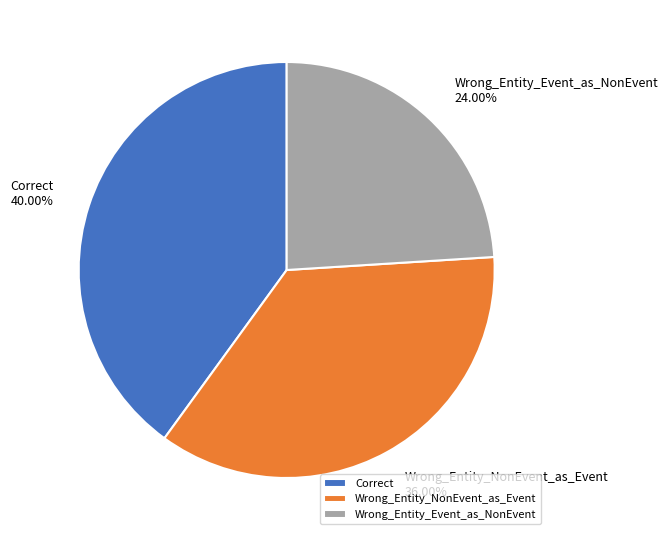

Rank the categories by value from lowest to highest.

Wrong_Entity_Event_as_NonEvent, Wrong_Entity_NonEvent_as_Event, Correct